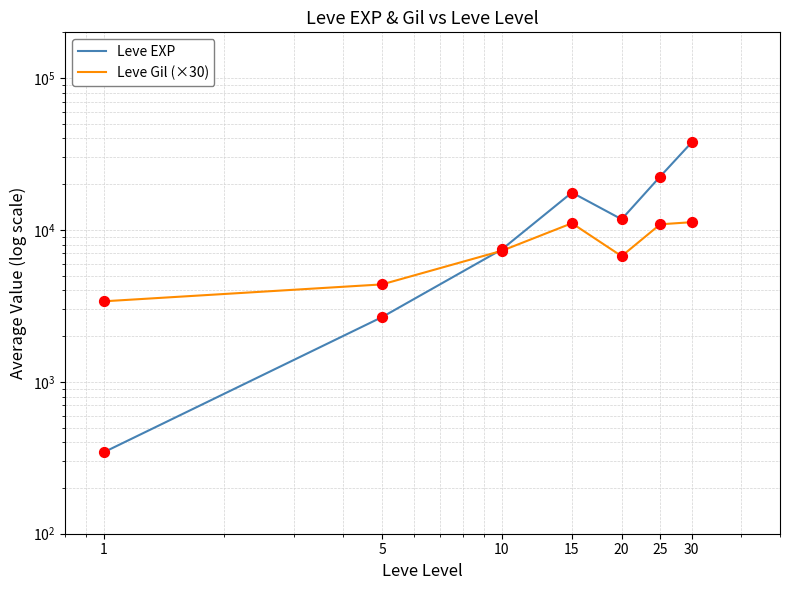

At which category is the sum across all series the highest?

30